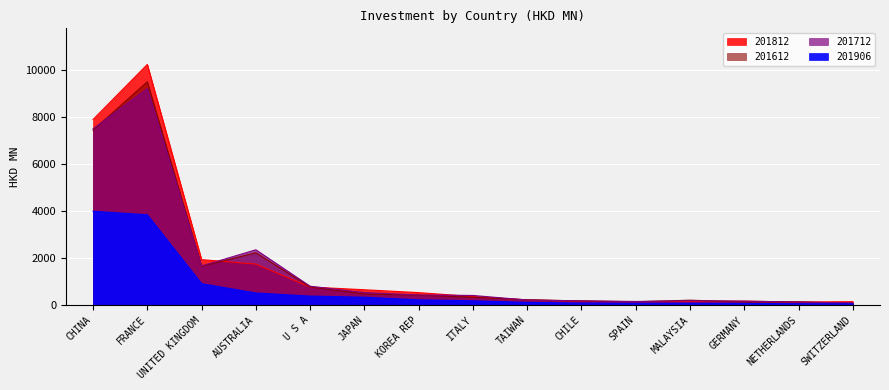

The value of 201712 at MALAYSIA is 297.9. True or false?

False